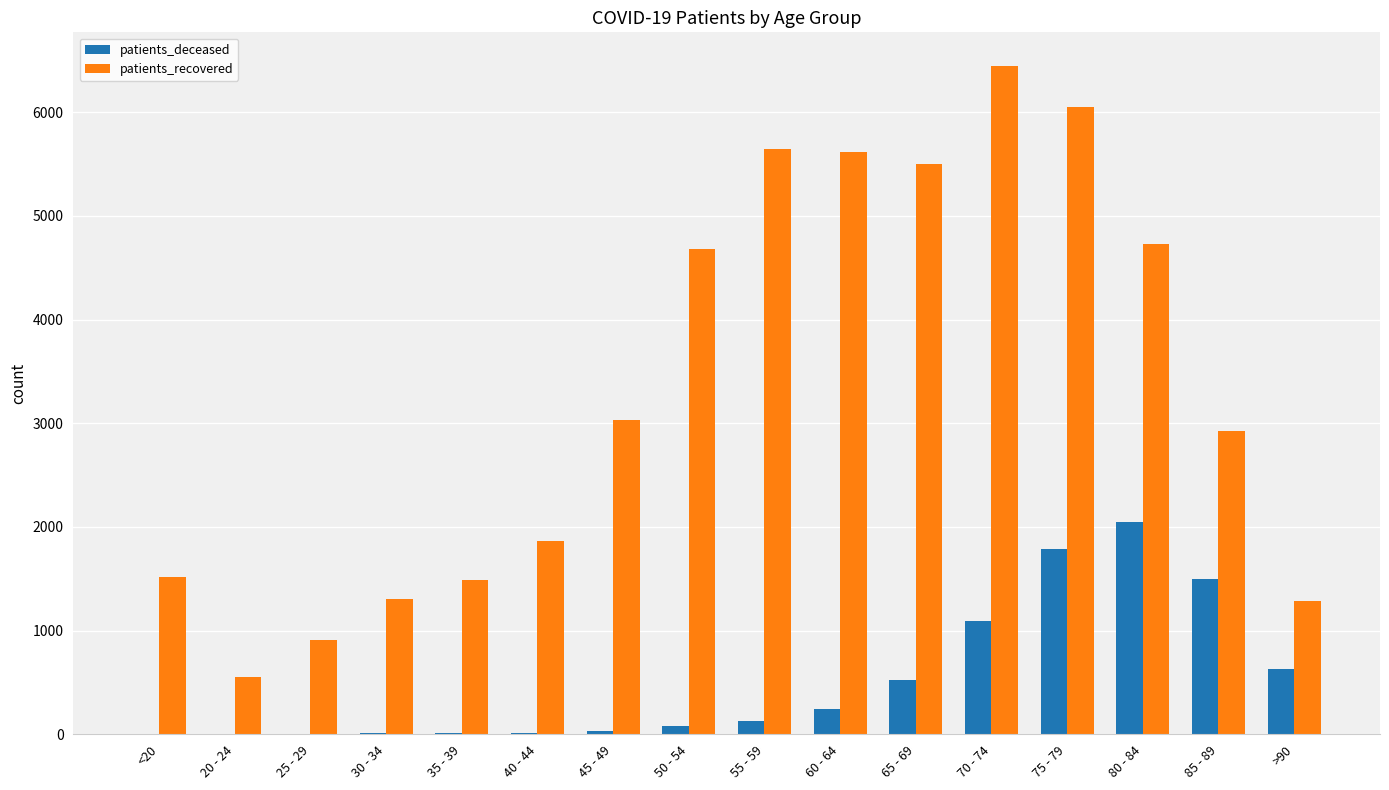

At which category is the sum across all series the highest?

75 - 79